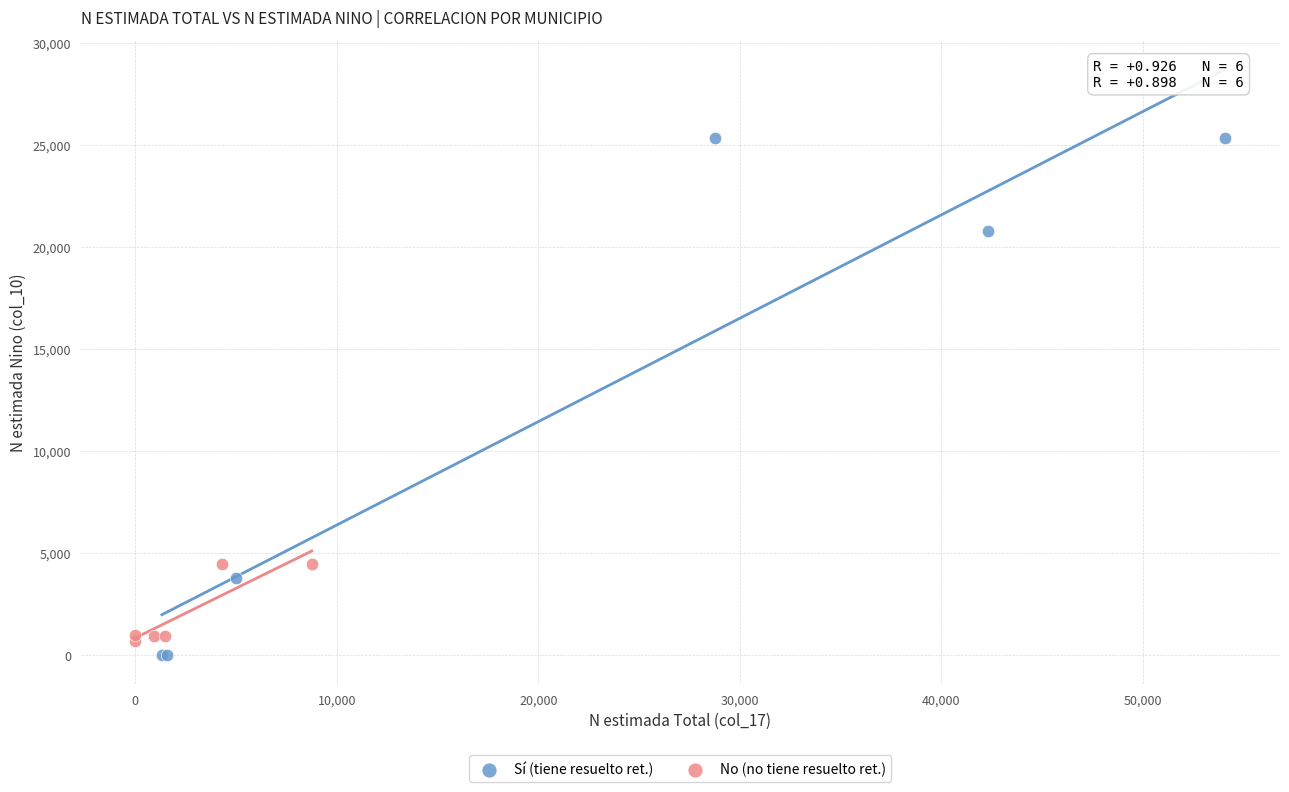

Which series contains the highest Y value?

Sí (tiene resuelto ret.)